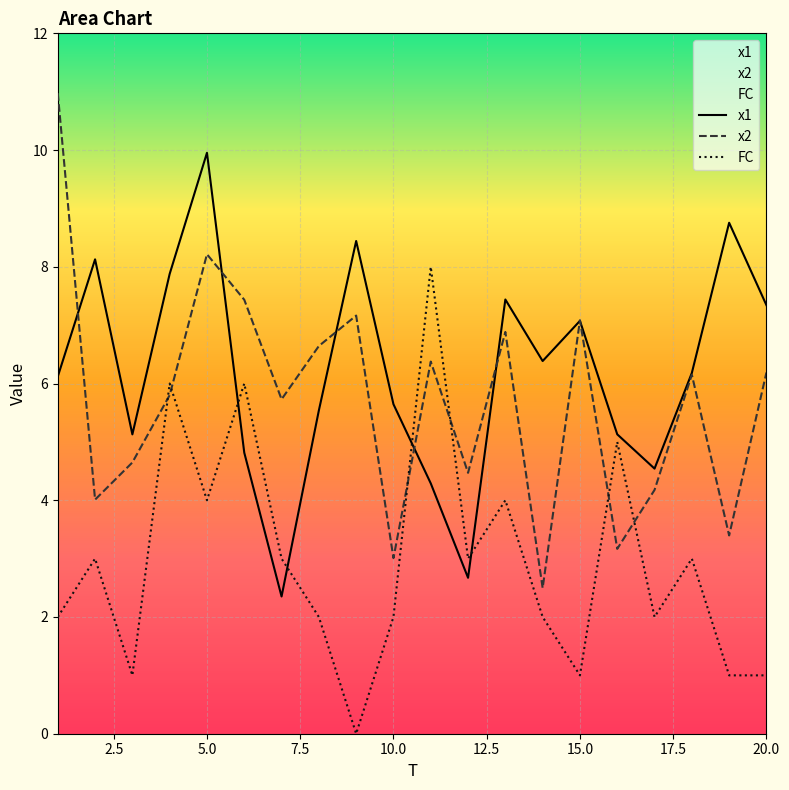

At which category is the sum across all series the highest?

5.0